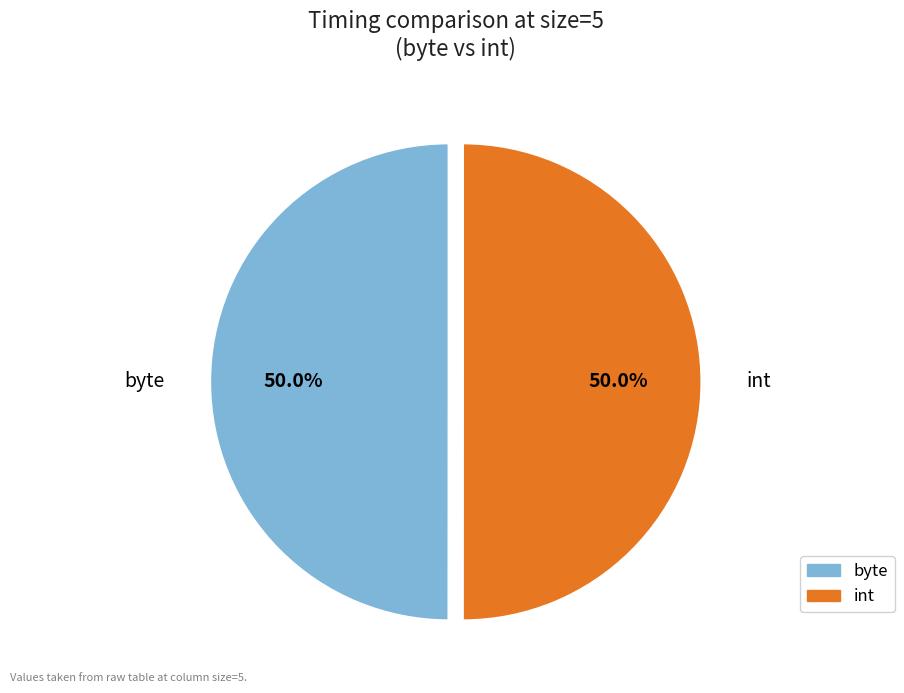

Do byte and int together represent more than half of the pie?

Yes